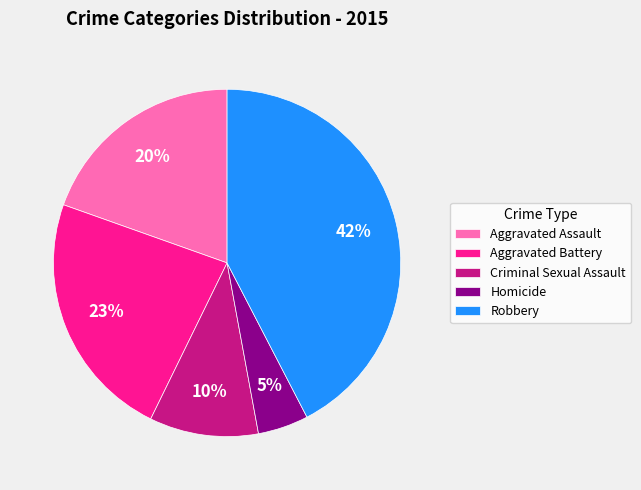

Do Robbery and Homicide together represent more than half of the pie?

No